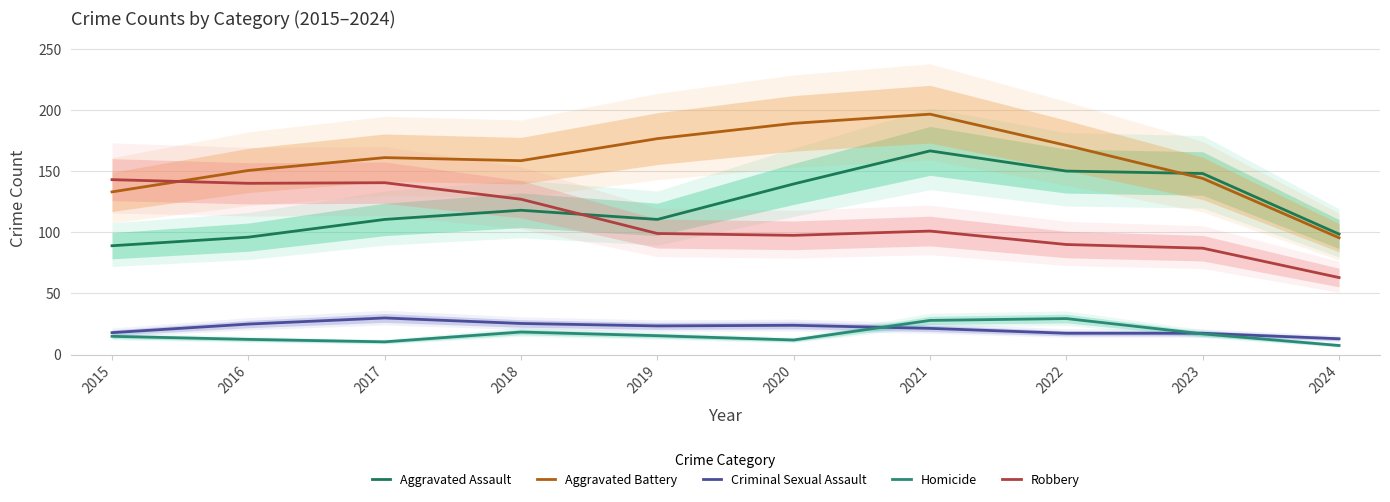

How many data points in Aggravated Battery are less than 161?

5